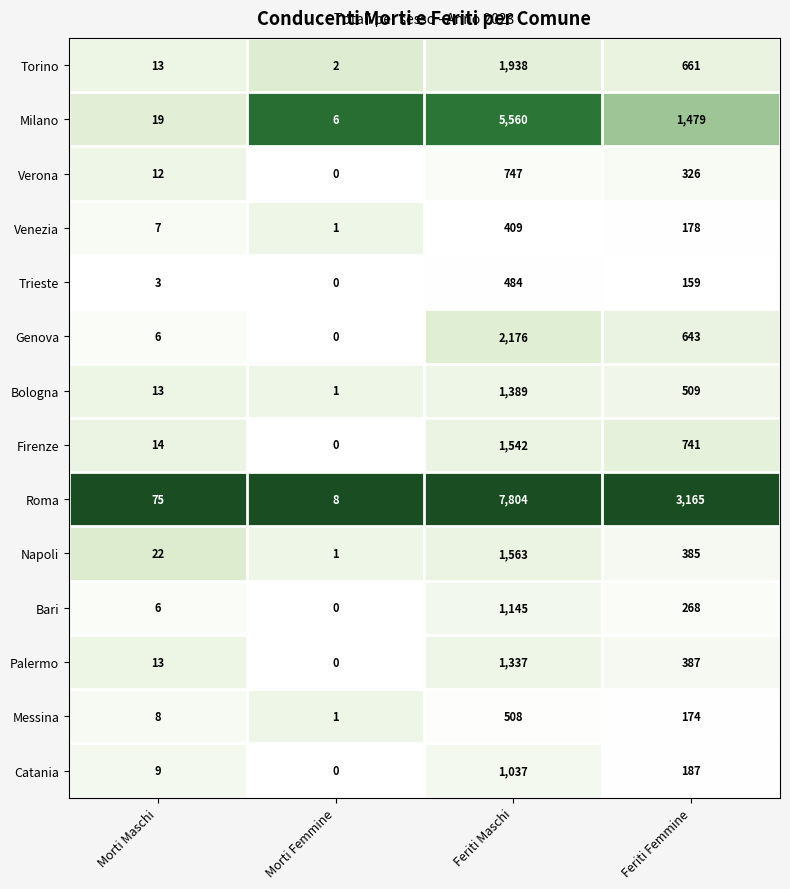

Which series has the largest total across all categories?

Roma